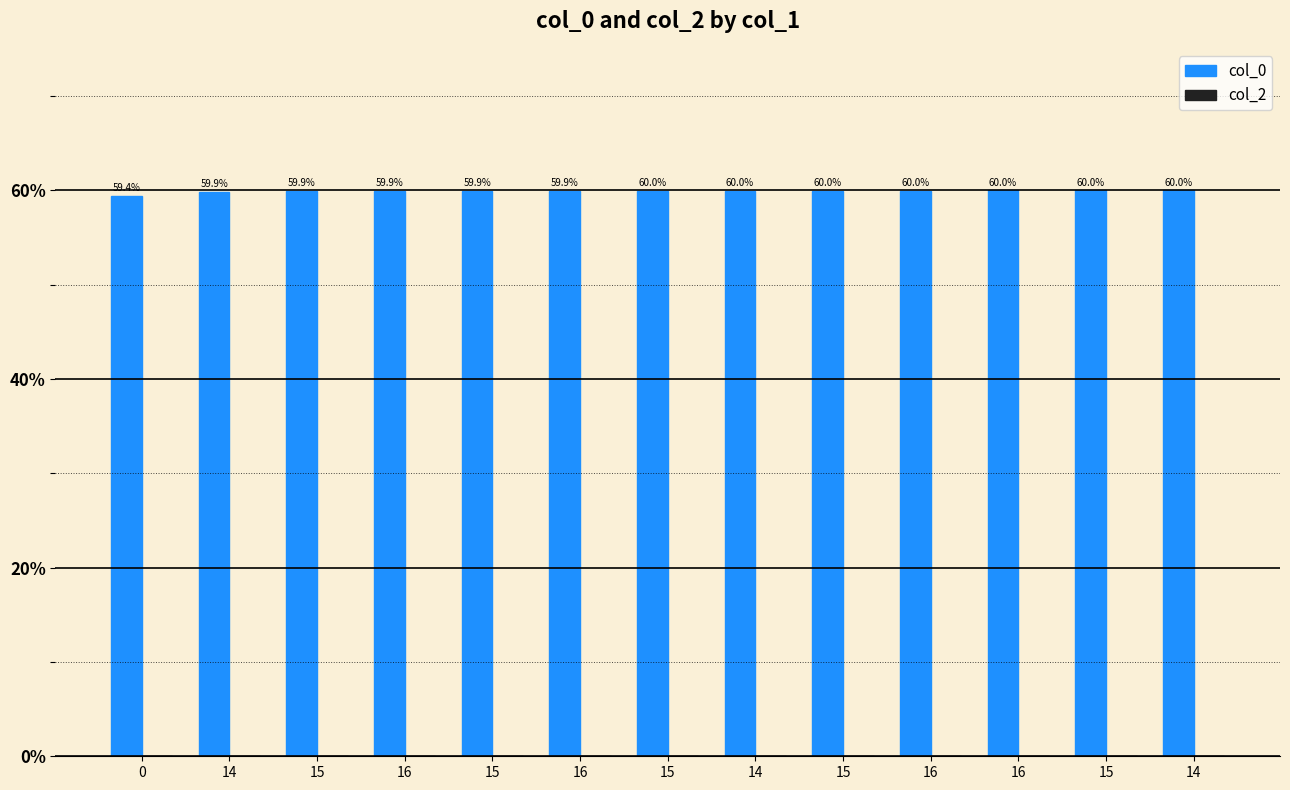

Does the chart contain any negative values?

No